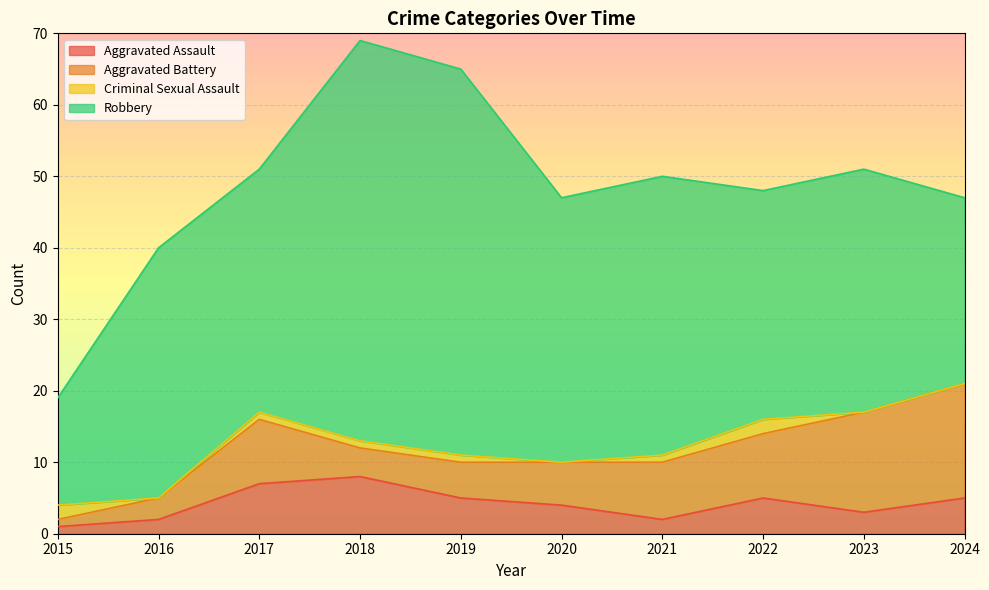

Is the value of Aggravated Battery at 2018 greater than the value of Robbery at 2020?

No